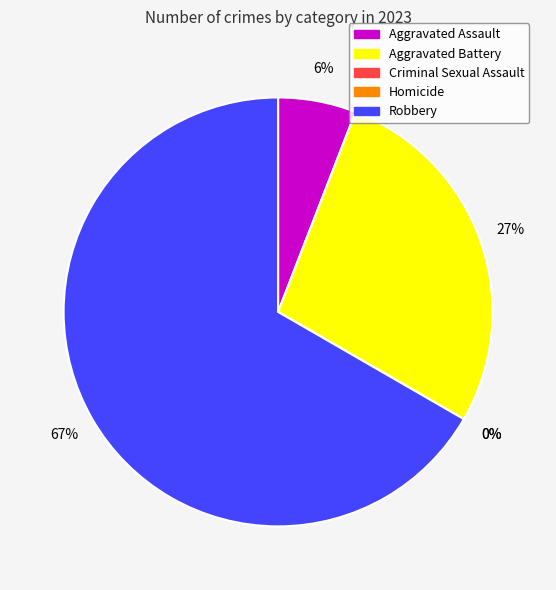

The Criminal Sexual Assault slice represents 0% of the pie. True or false?

True